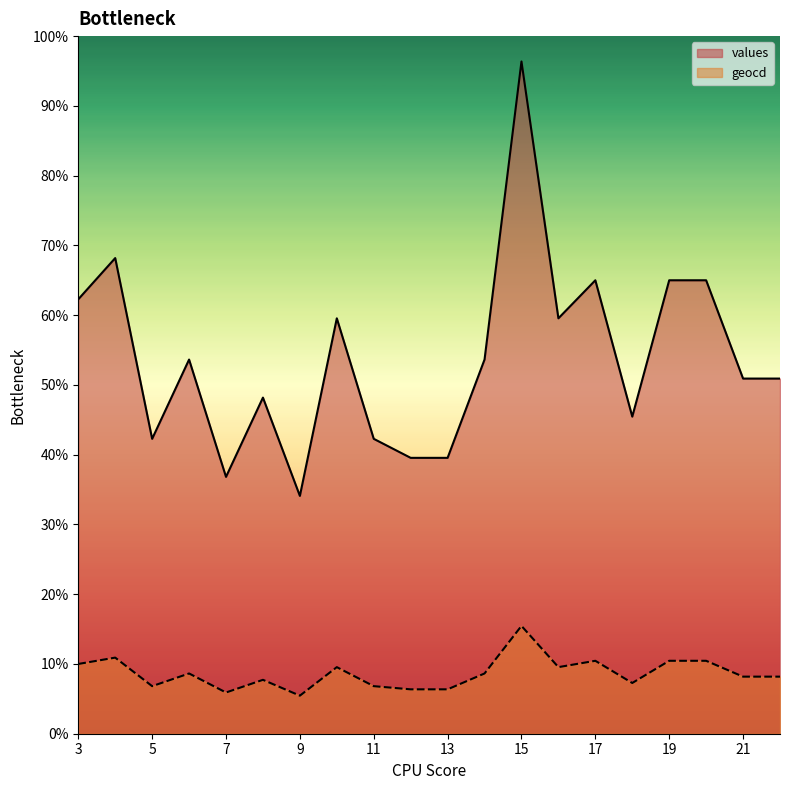

Does the chart have visible grid lines?

No